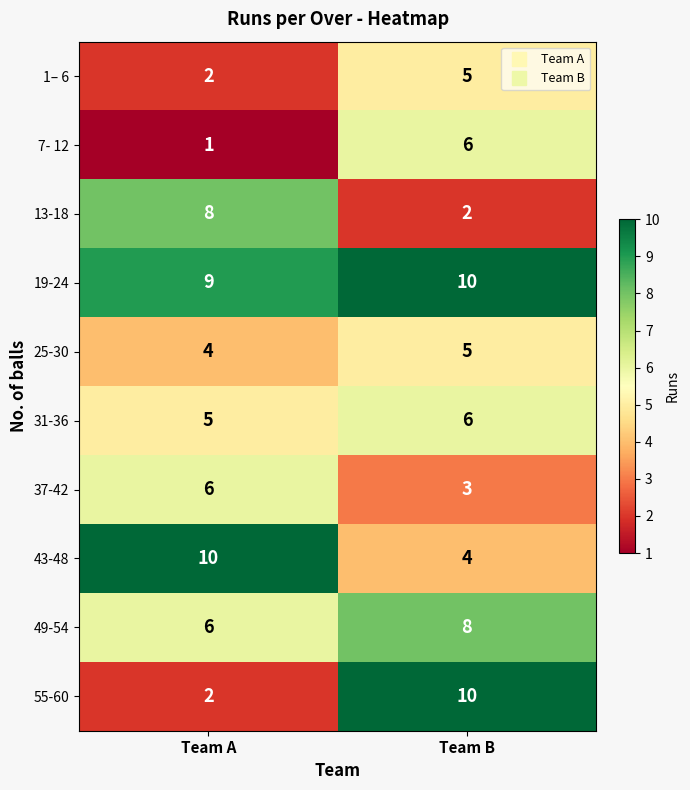

What is the smallest value displayed?

1